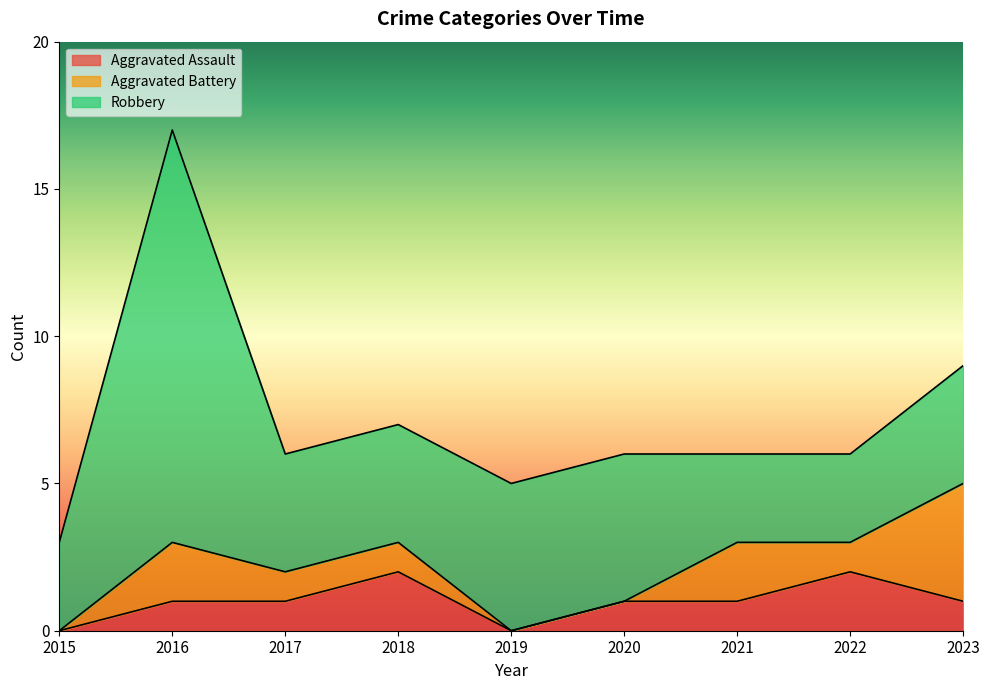

True or false: Aggravated Battery has more than 0 interior local peaks.

True